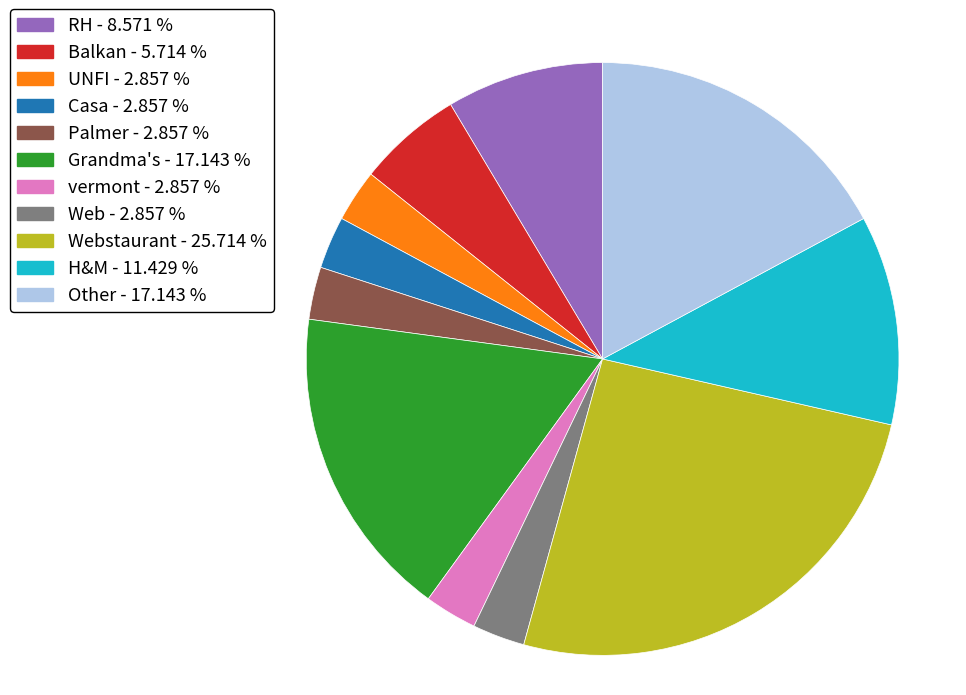

Does H&M - 11.429 % represent more than half of the total?

No